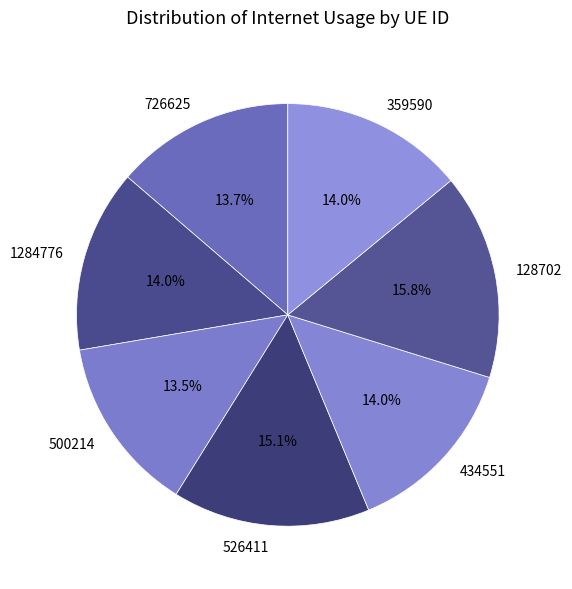

Is there any slice that represents more than half of the pie?

No